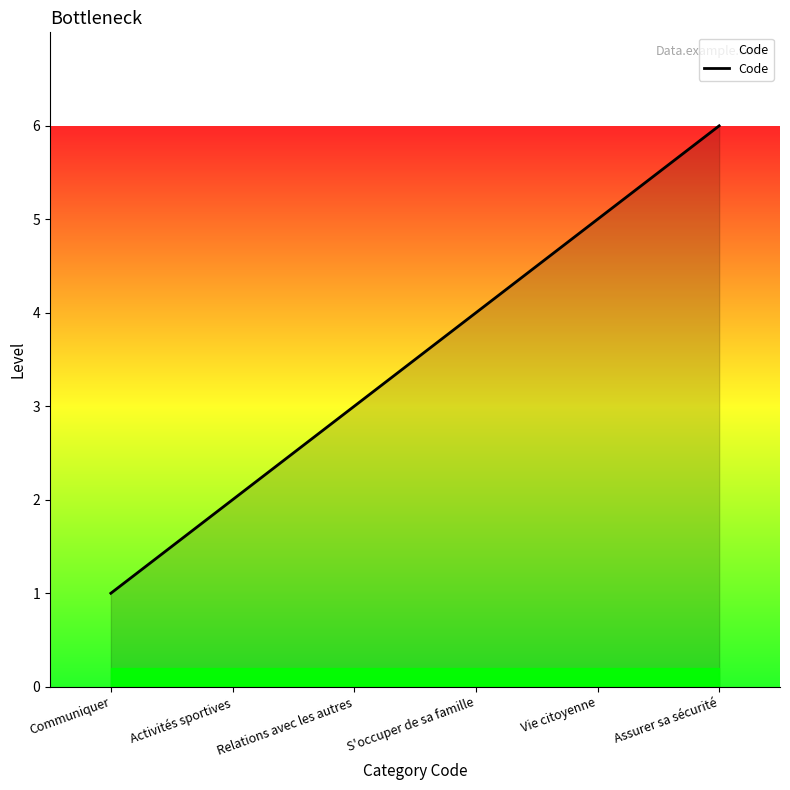

List the labels in order of value, largest first.

Assurer sa sécurité, Vie citoyenne, S'occuper de sa famille, Relations avec les autres, Activités sportives, Communiquer